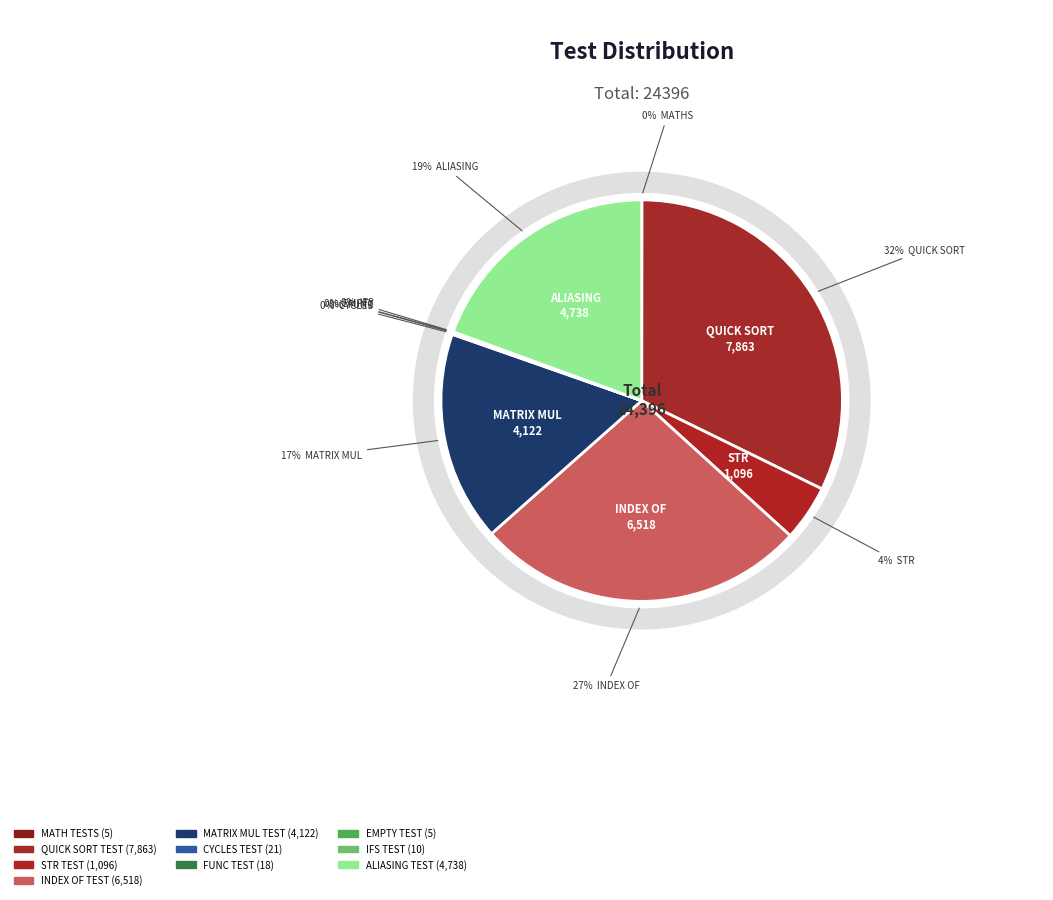

What percentage do FUNC TEST and MATH TESTS together represent?

0.1%